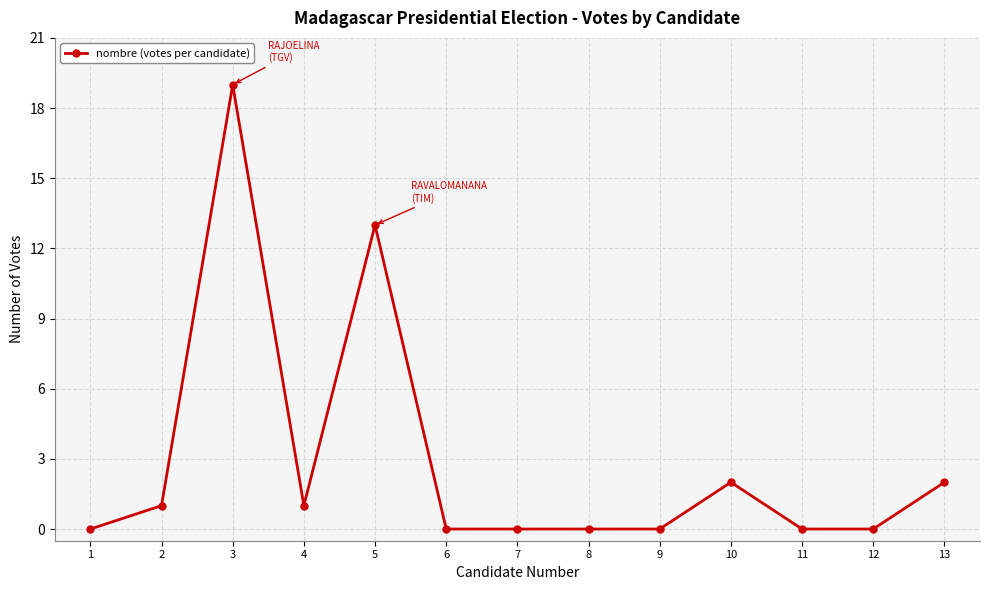

The value at 3 is 19. True or false?

True